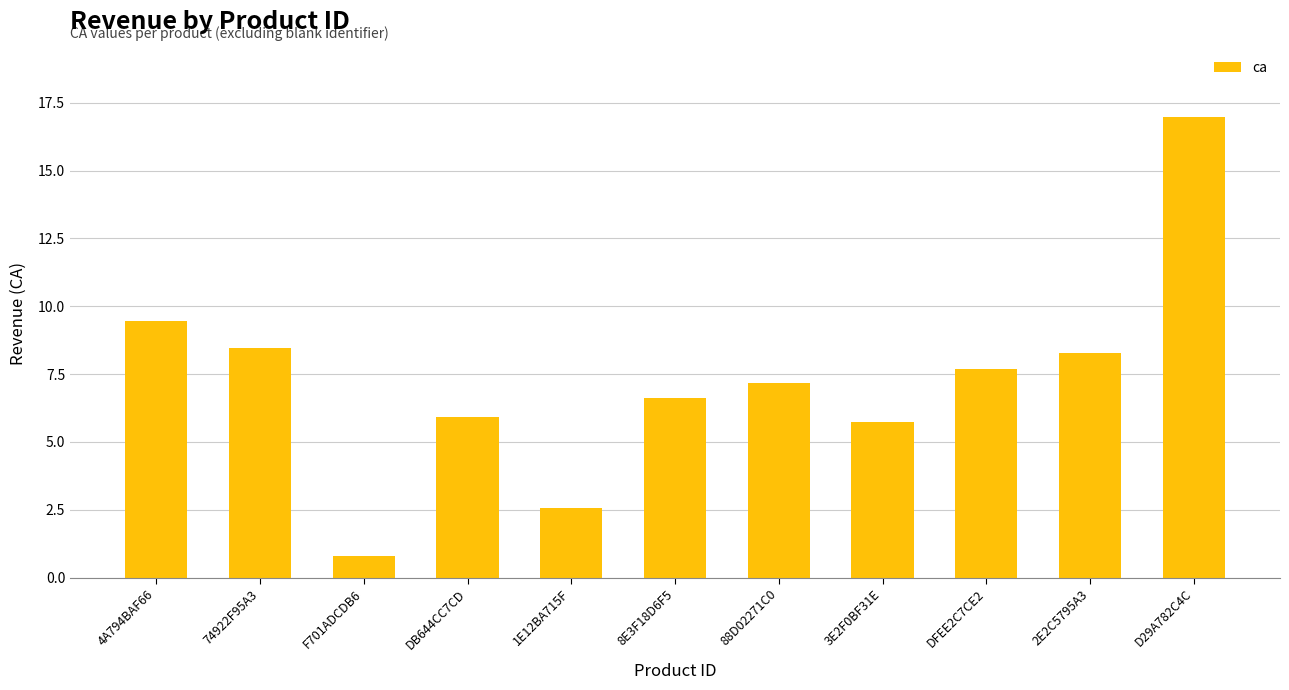

Where does the data first go above 7?

4A794BAF66